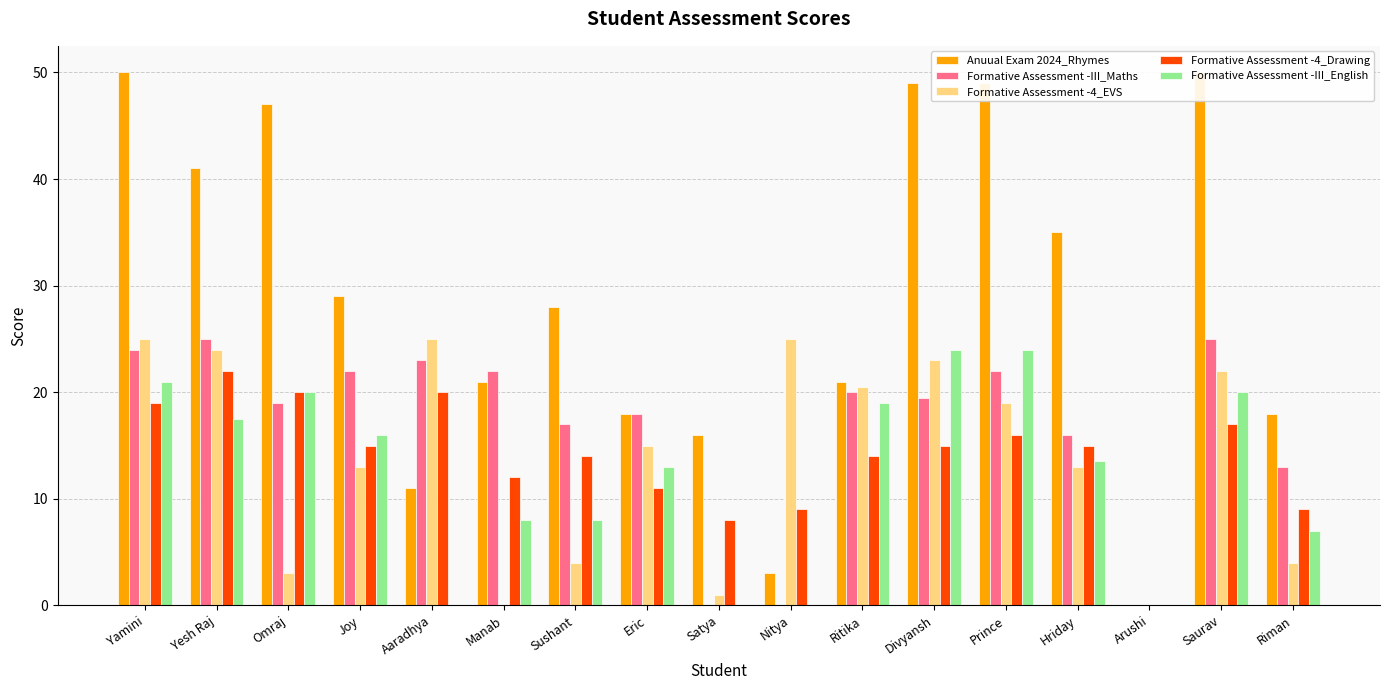

Reading left to right, what are all the values shown in this chart?

Anuual Exam 2024_Rhymes: 50.0	41.0	47.0	29.0	11.0	21.0	28.0	18.0	16.0	3.0	21.0	49.0	49.0	35.0	0.0	50.0	18.0
Formative Assessment -III_Maths: 24.0	25.0	19.0	22.0	23.0	22.0	17.0	18.0	0.0	0.0	20.0	19.5	22.0	16.0	0.0	25.0	13.0
Formative Assessment -4_EVS: 25.0	24.0	3.0	13.0	25.0	0.0	4.0	15.0	1.0	25.0	20.5	23.0	19.0	13.0	0.0	22.0	4.0
Formative Assessment -4_Drawing: 19.0	22.0	20.0	15.0	20.0	12.0	14.0	11.0	8.0	9.0	14.0	15.0	16.0	15.0	0.0	17.0	9.0
Formative Assessment -III_English: 21.0	17.5	20.0	16.0	0.0	8.0	8.0	13.0	0.0	0.0	19.0	24.0	24.0	13.5	0.0	20.0	7.0